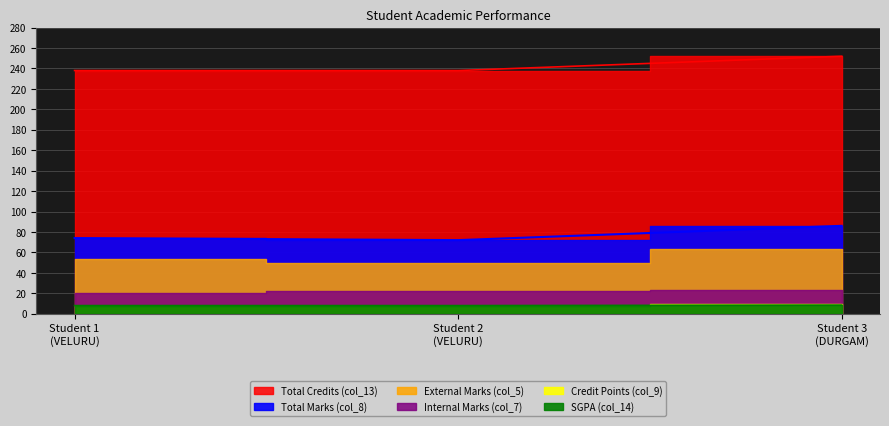

The value of Total Marks (col_8) at Student 3 (DURGAM) is 105.8. True or false?

False